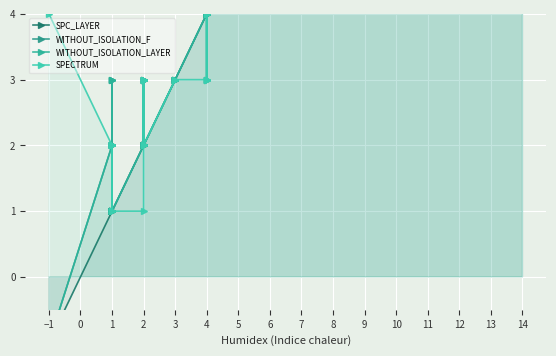

True or false: WITHOUT_ISOLATION_LAYER and SPC_LAYER cross at least once.

False